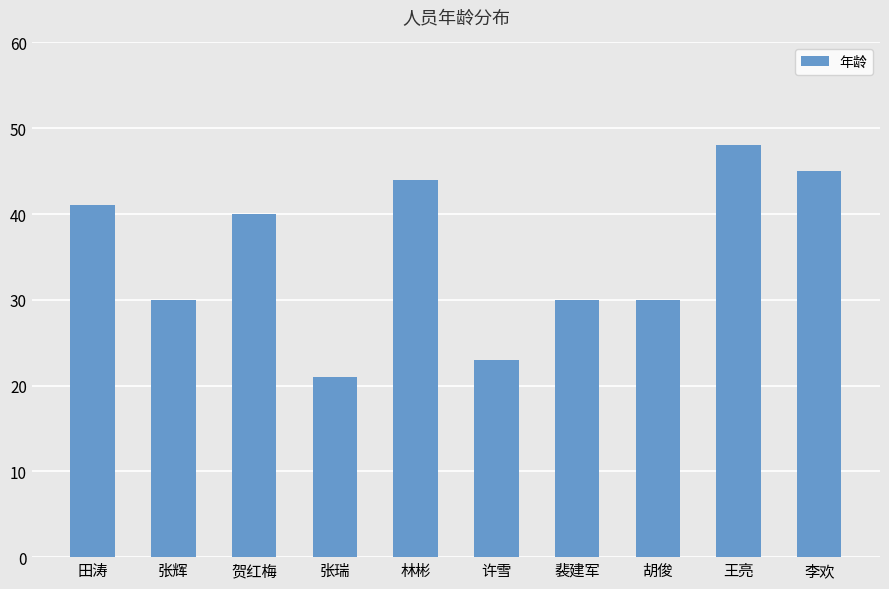

Is it true that the value at 胡俊 is 30?

True